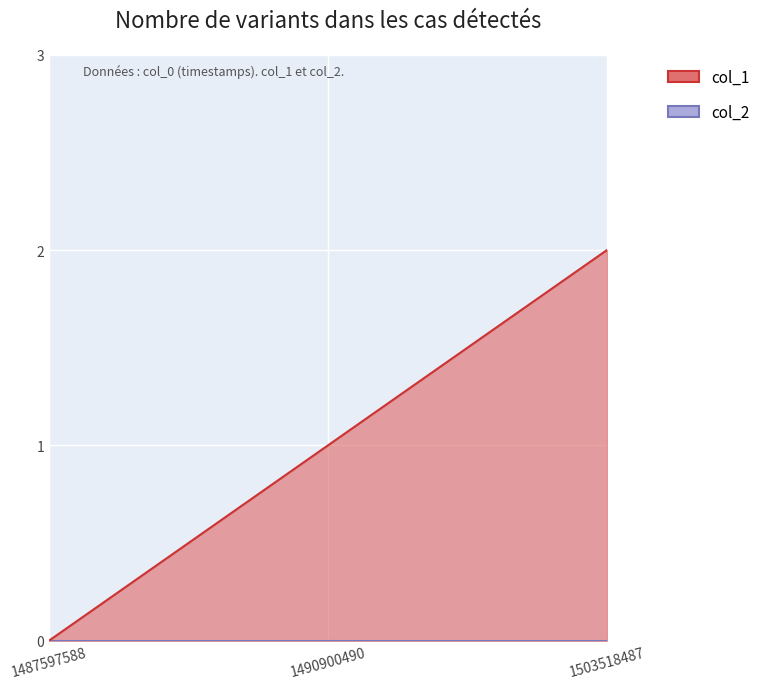

What is the greatest value displayed?

2